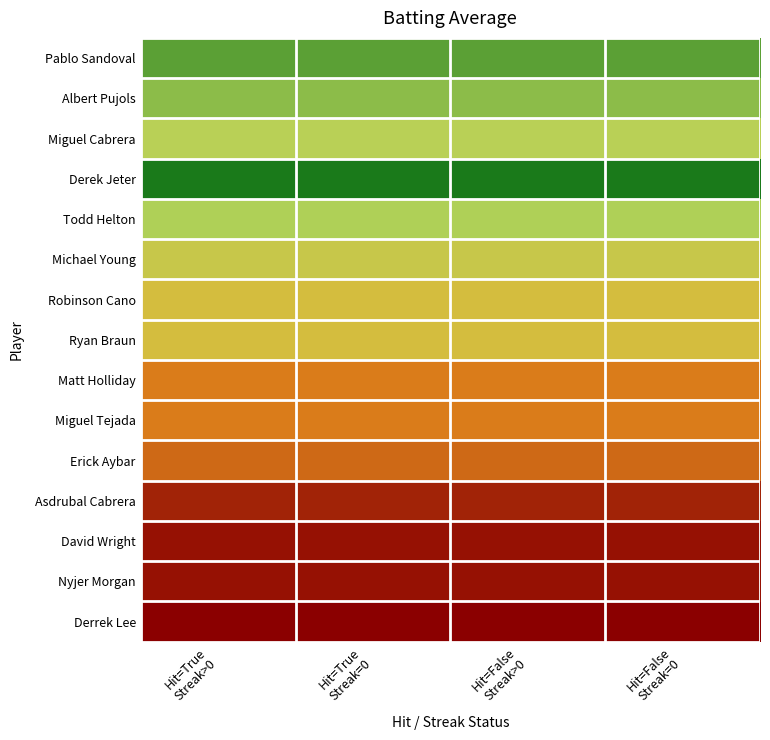

Which category has the highest value across all series?

Hit=True
Streak>0